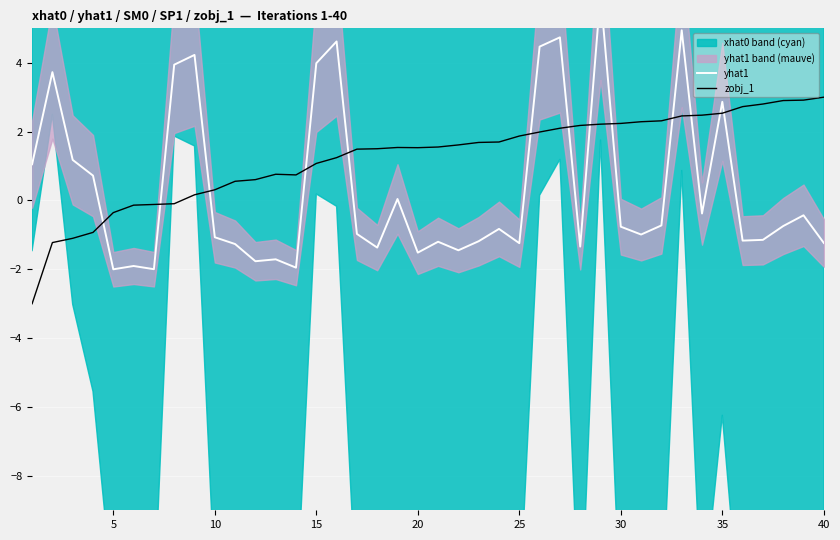

True or false: zobj_1 has a value of 2.0 at 40.

False